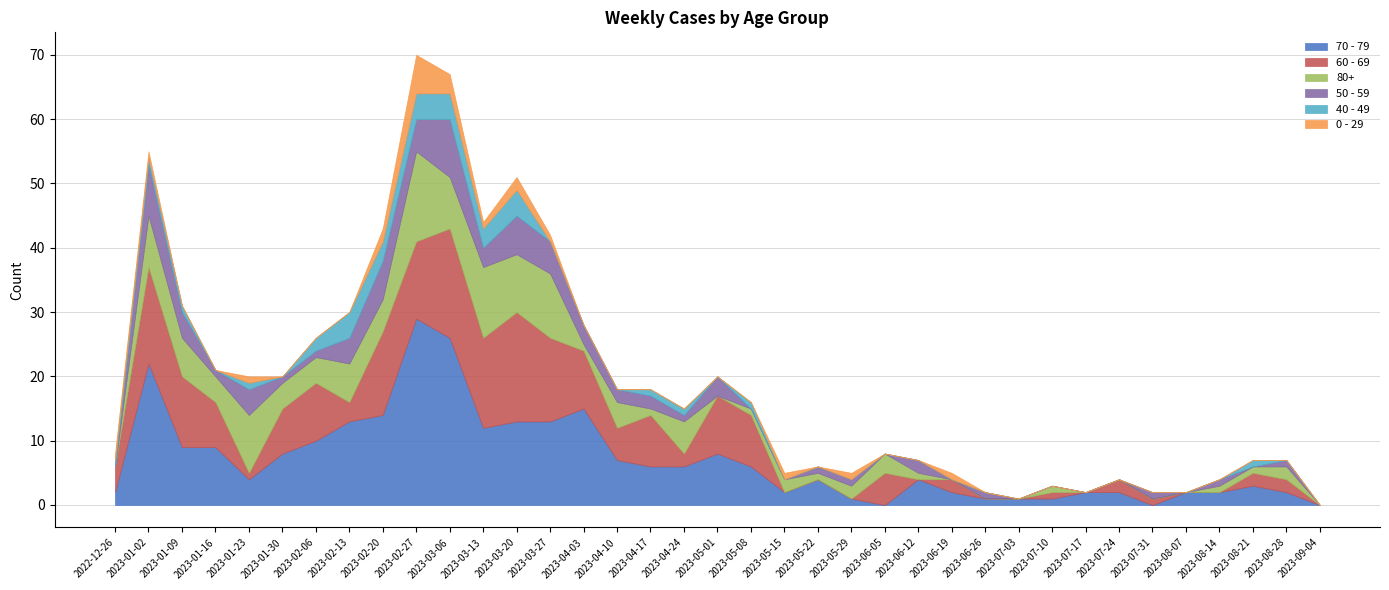

What is the difference between the 50 - 59 values at 2023-07-03 and 2023-04-17?

2